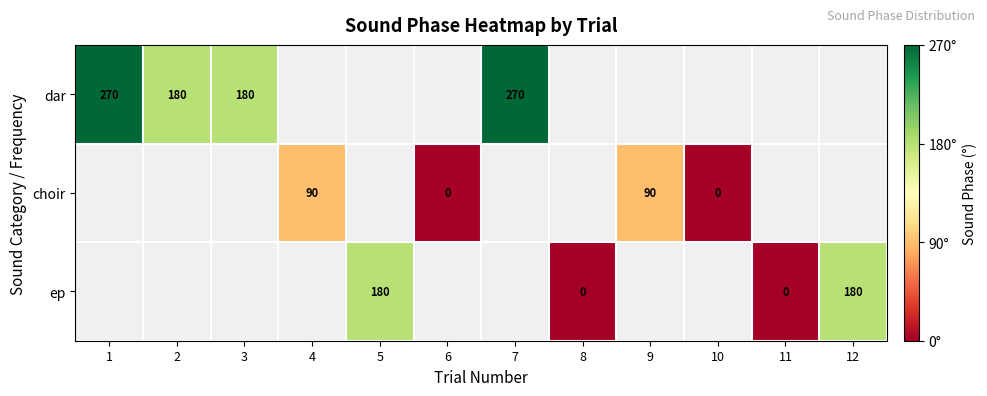

True or false: ep has a value of 289 at 5.

False